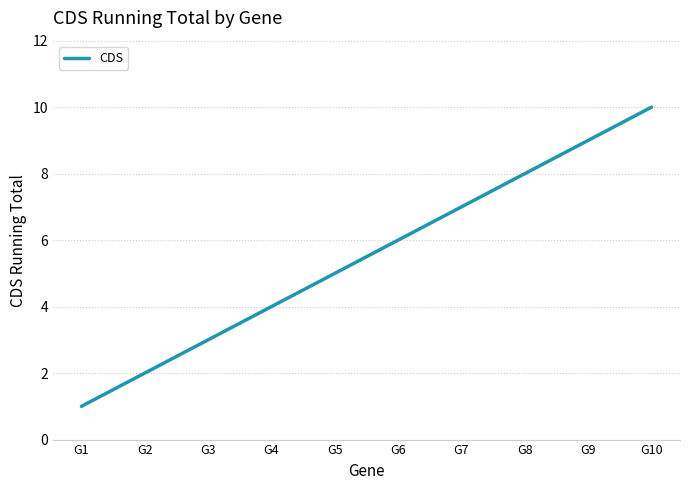

How many distinct data groups are displayed?

1